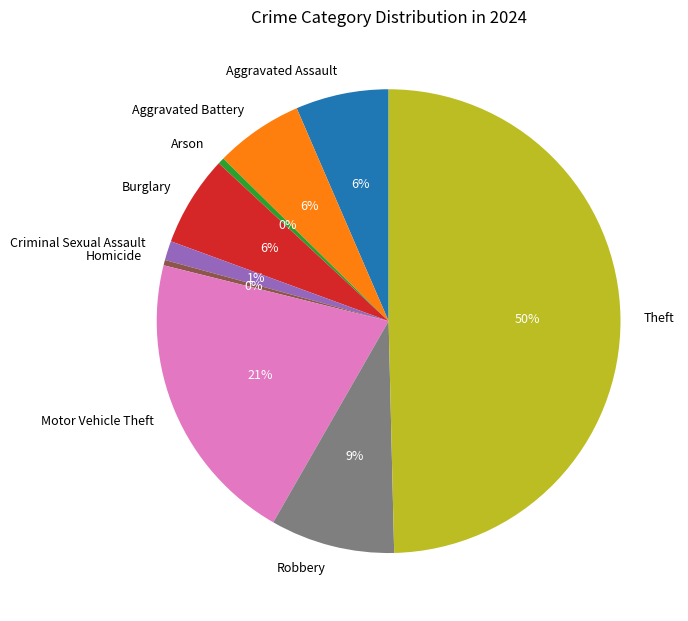

How many slices are in this pie chart?

9